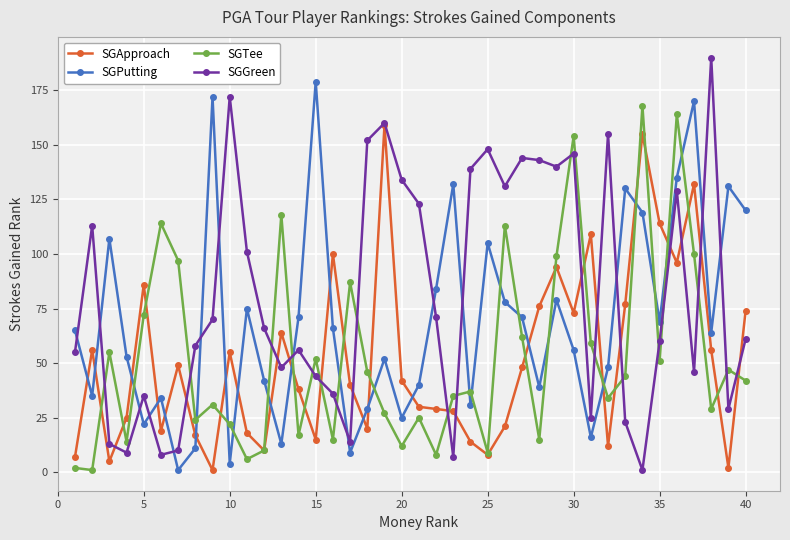

Does the chart display data point markers on the line(s)?

Yes